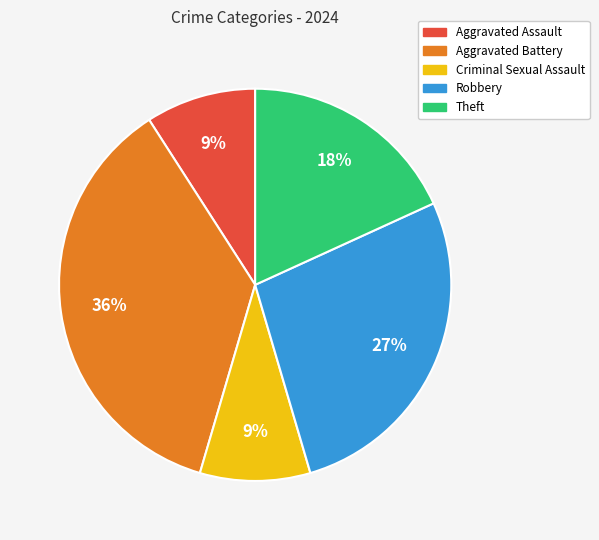

The Criminal Sexual Assault slice represents 24% of the pie. True or false?

False